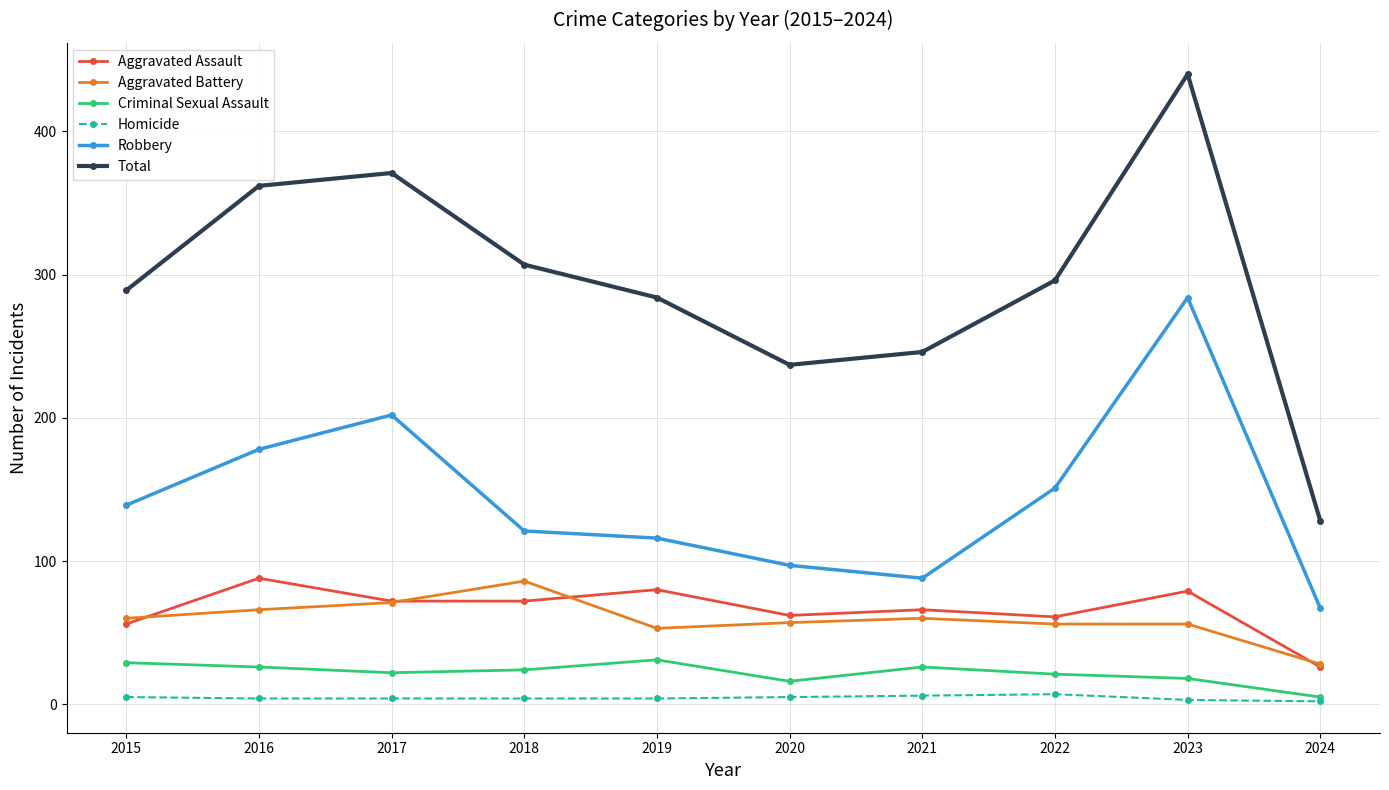

Does the chart display data point markers on the line(s)?

Yes